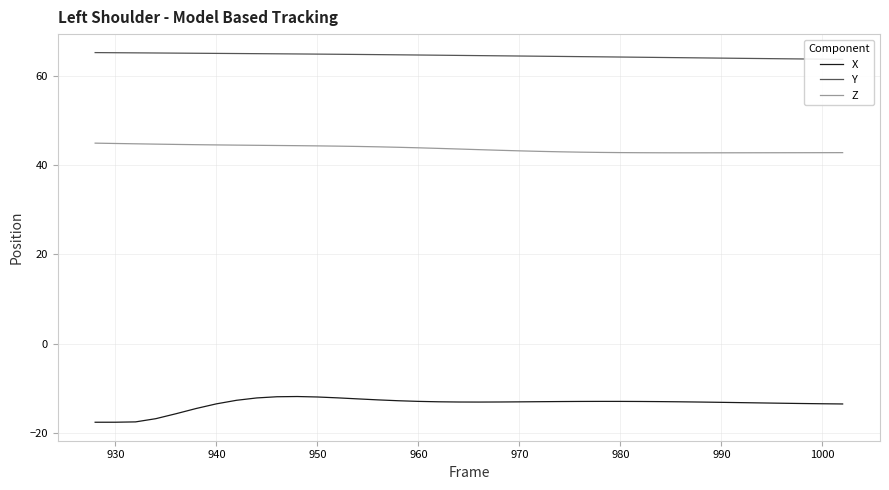

True or false: X and Z intersect in this chart.

False